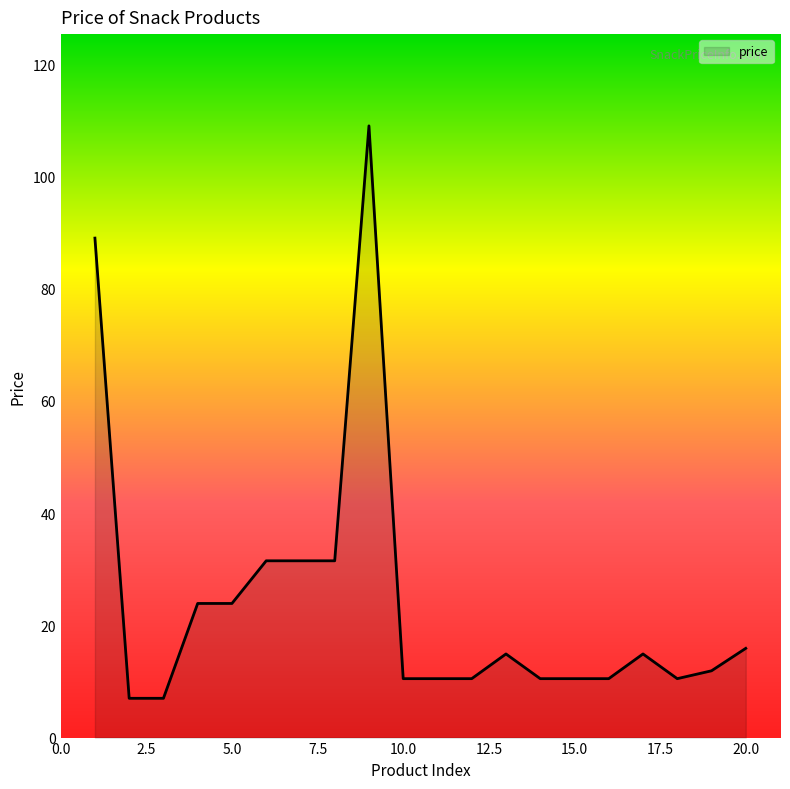

What is the difference between the maximum and minimum values?

102.0